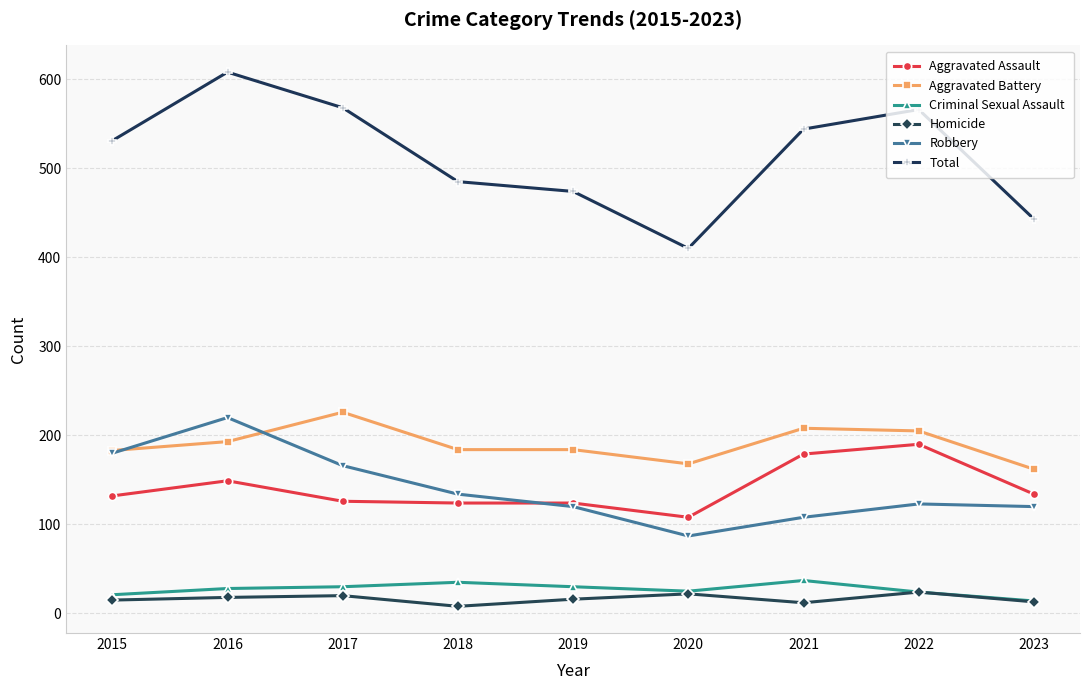

What is the value of the Aggravated Battery point at the 6th from the left?

168